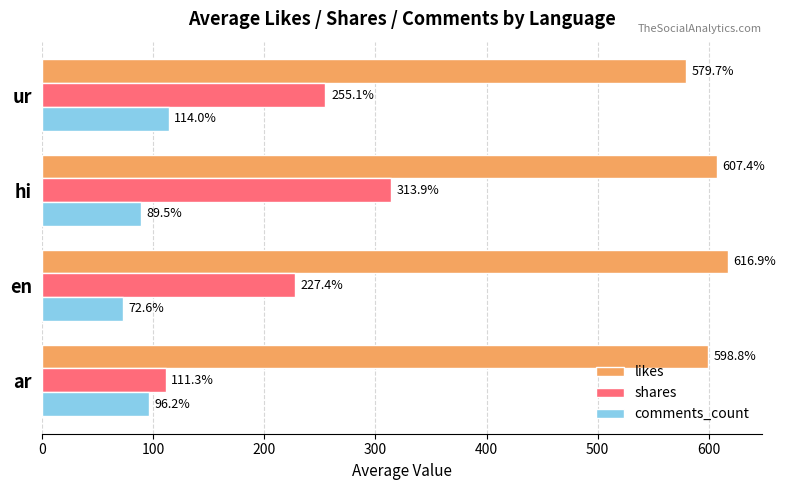

Read the likes value at ar.

598.8